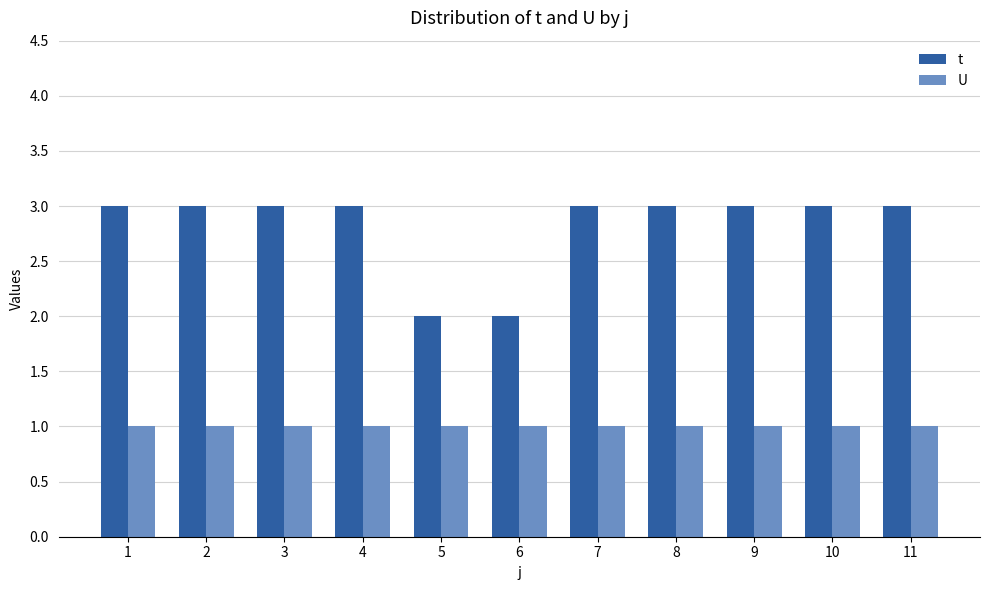

The t series shows 3 at 8. True or false?

True